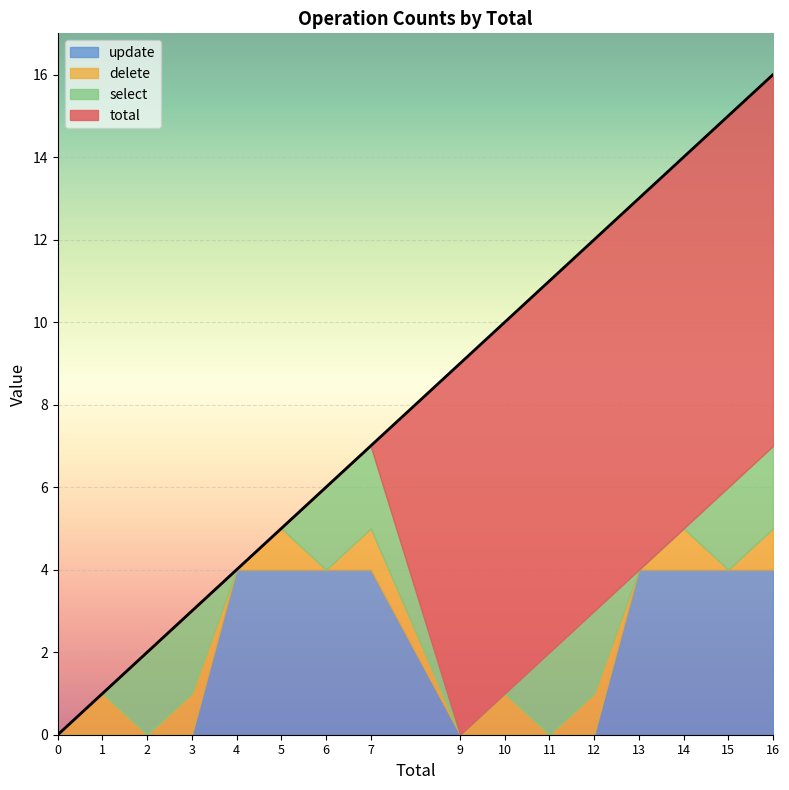

True or false: update and total cross at least once.

False